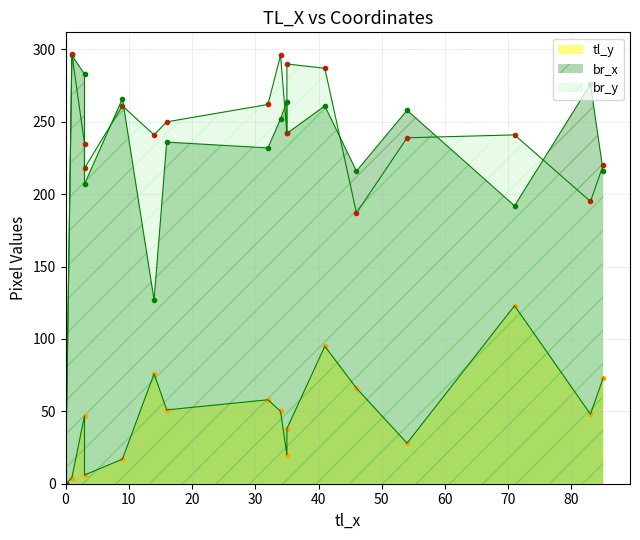

The value of br_y at 35 is 242. True or false?

True